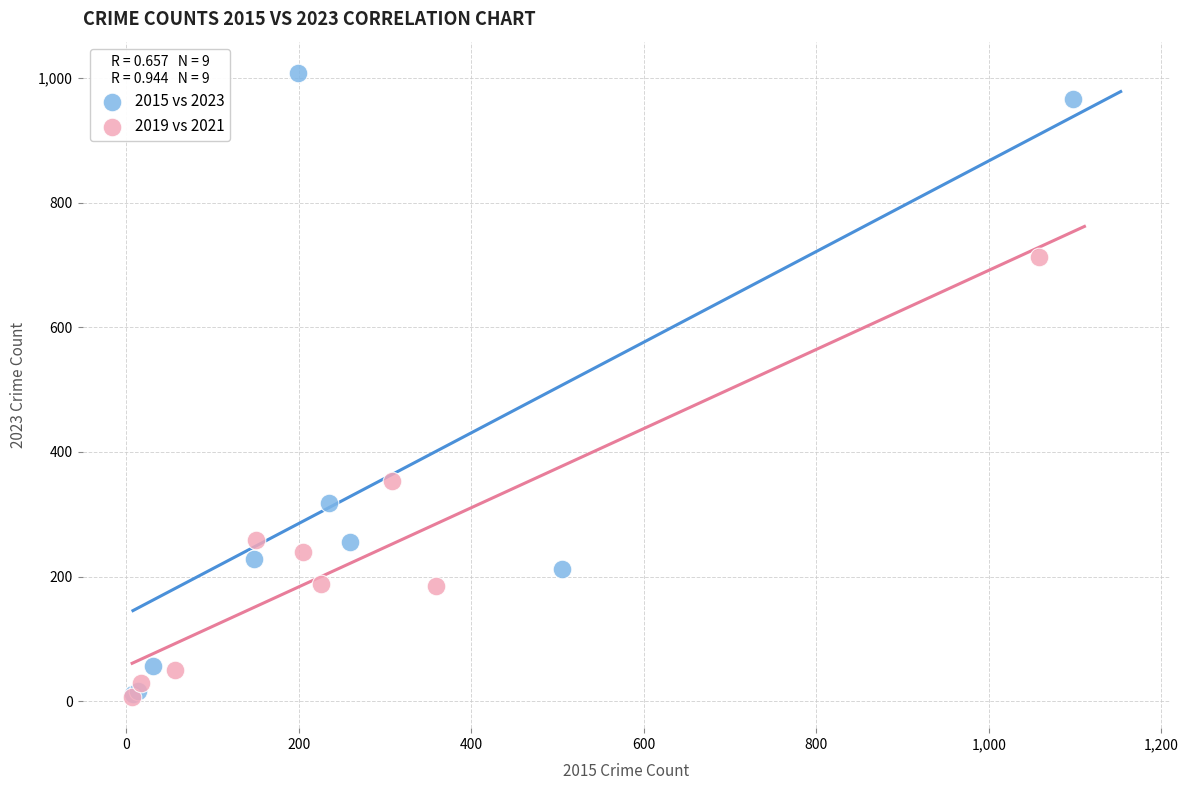

Which series has the largest Y range (max minus min)?

2015 vs 2023